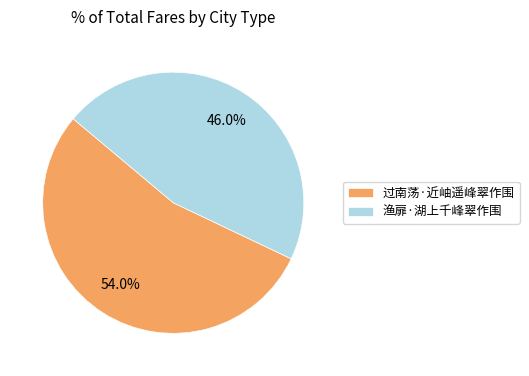

Does any single category account for the majority?

Yes